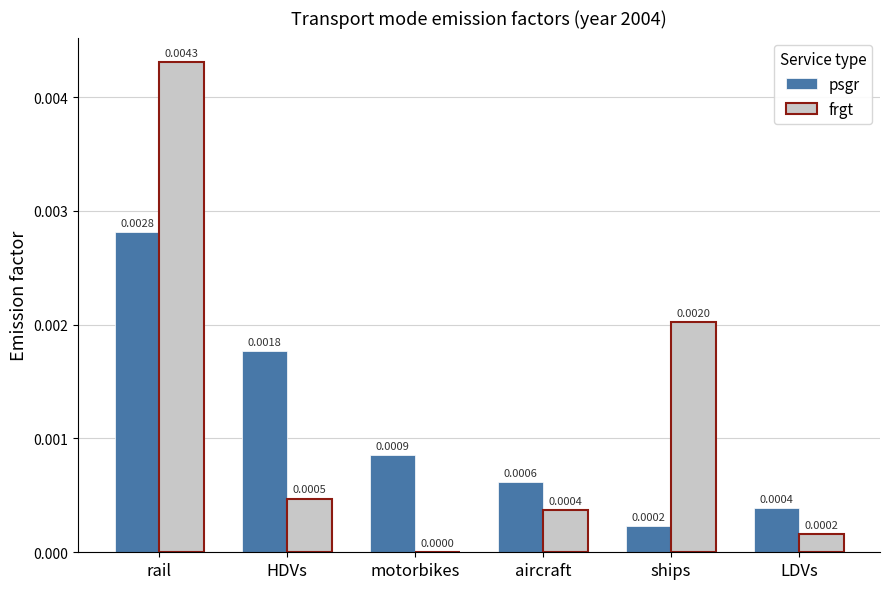

What are all the series names shown in the legend?

psgr, frgt